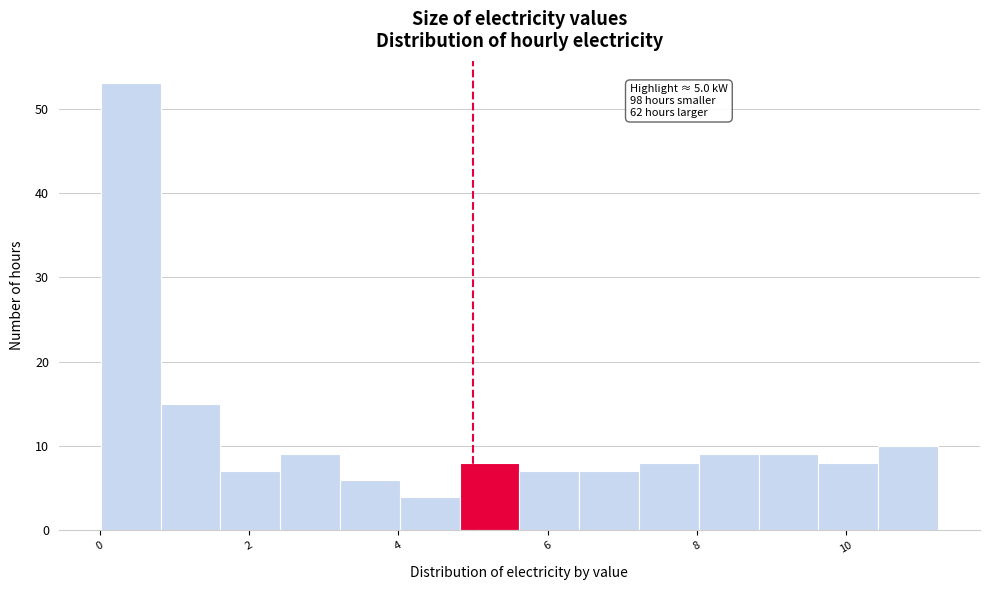

Over which range of the x-axis is the bar tallest?

0.0 to 0.8